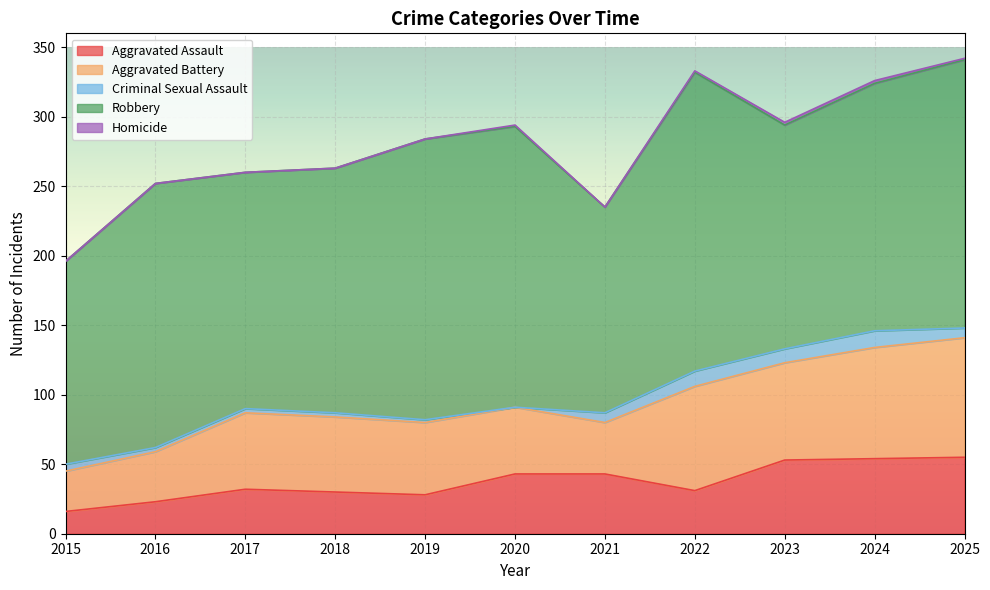

Count the Homicide values in the range 0 to 1.

9